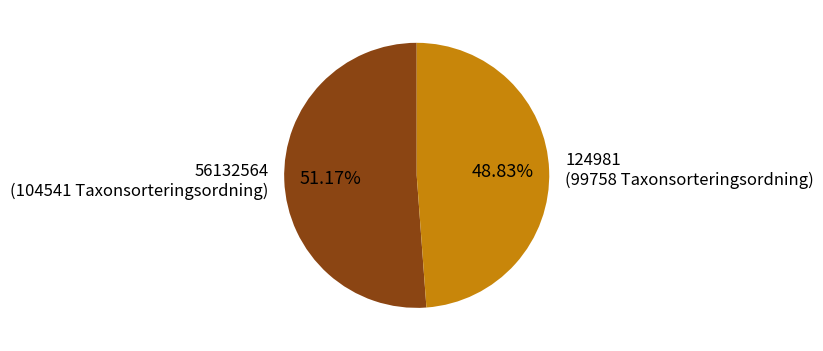

How many segments does this pie chart have?

2